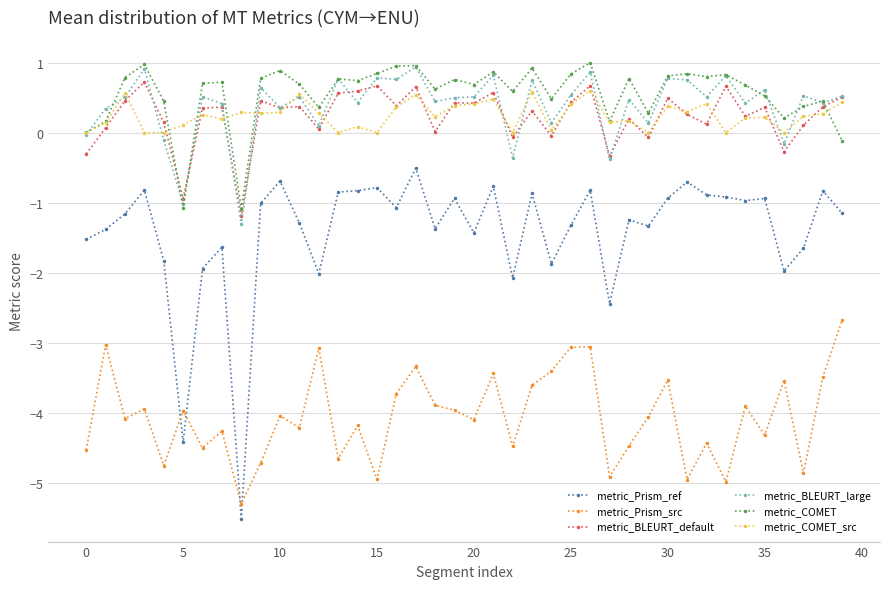

Which series has the widest spread of values?

metric_Prism_ref